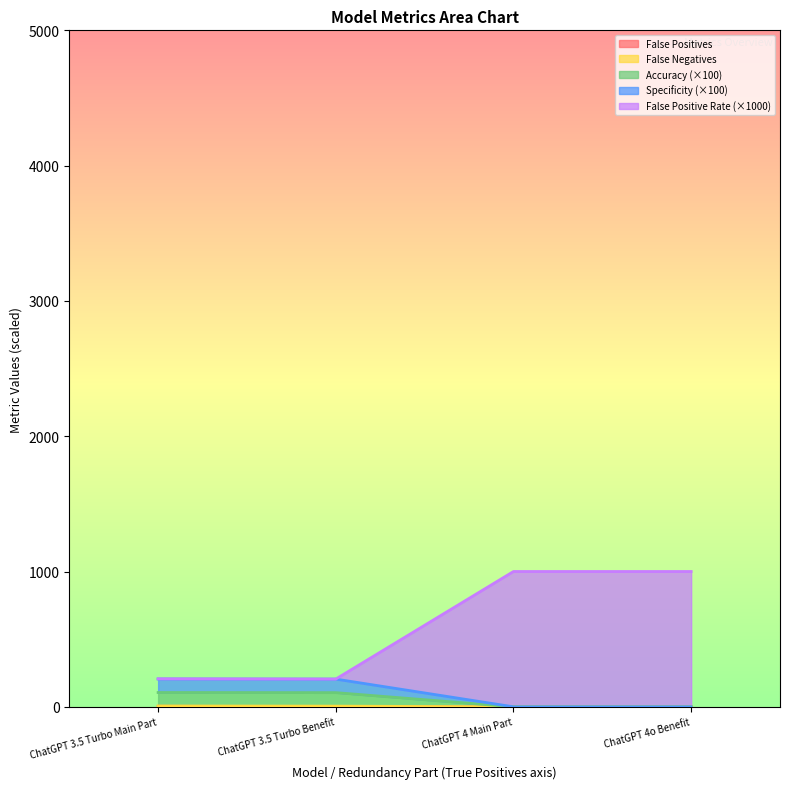

What position from the left is ChatGPT 3.5 Turbo Benefit?

2